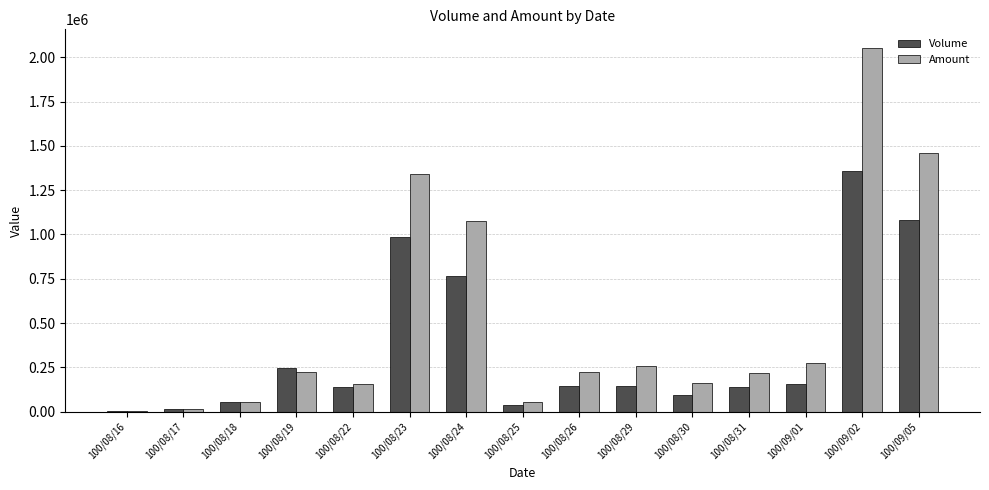

Where is Amount nearest to the value 1029250?

100/08/24